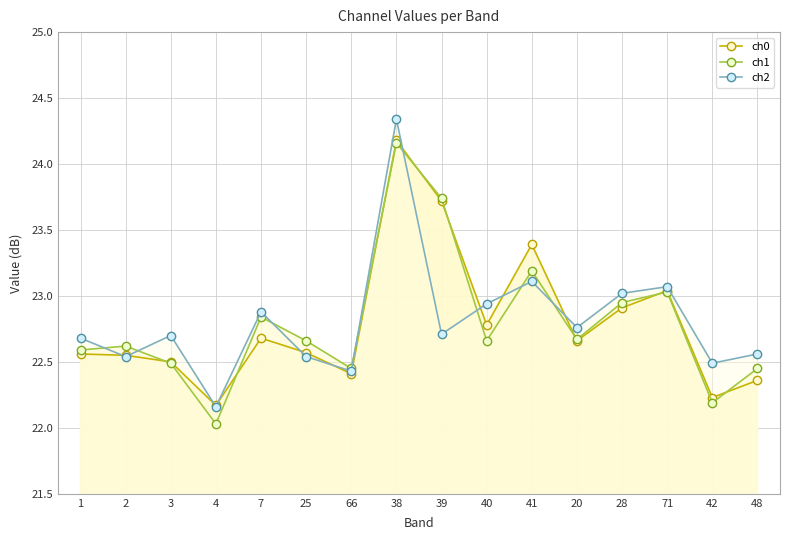

What is the sum of the ch0 values at 7 and 4?

44.9